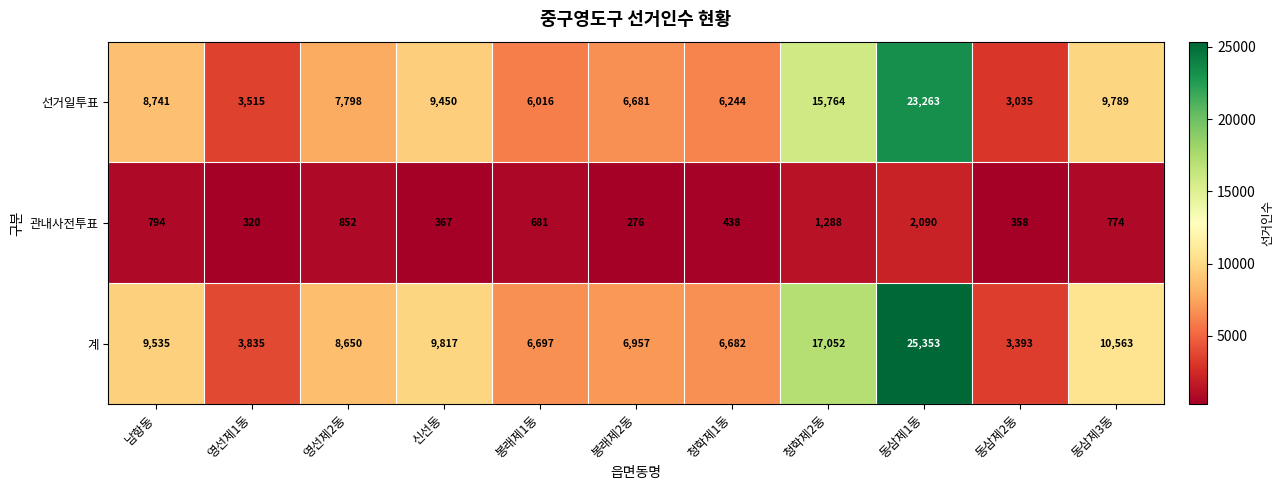

Which series has the largest total across all categories?

계